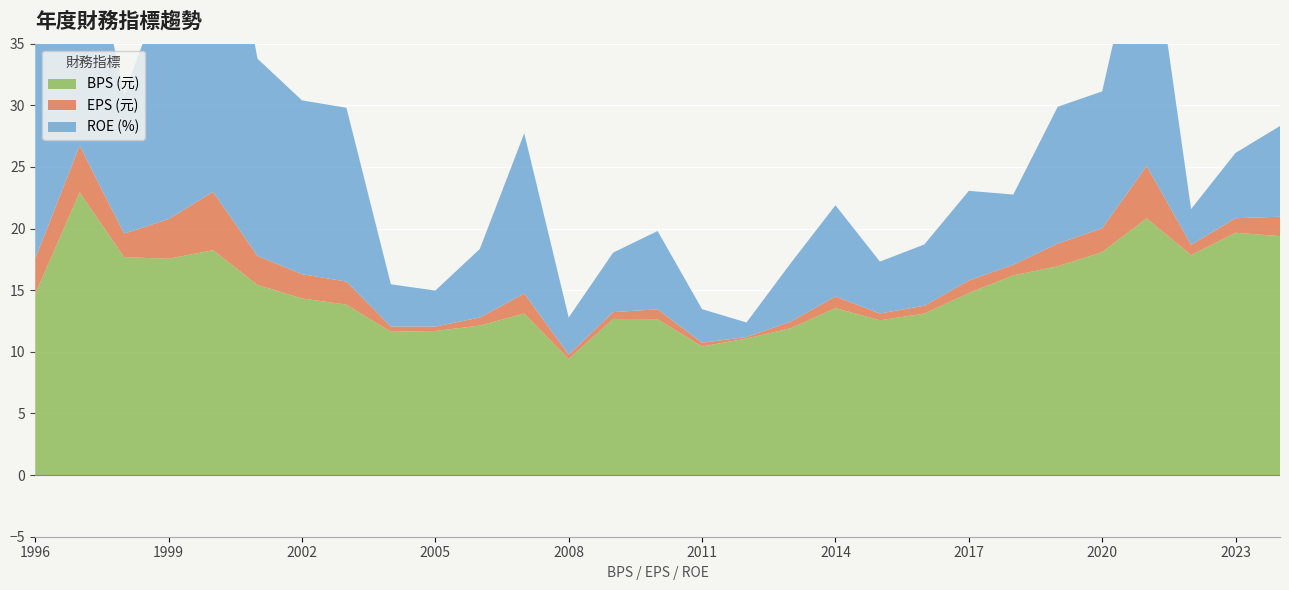

Reading left to right, list all the values displayed in this chart.

BPS (元): 14.7	22.9	17.7	17.6	18.2	15.4	14.3	13.8	11.6	11.7	12.1	13.1	9.4	12.7	12.7	10.4	11.1	11.9	13.6	12.6	13.1	14.8	16.2	16.9	18.1	20.8	17.9	19.7	19.4
EPS (元): 2.9	3.8	1.9	3.2	4.7	2.4	2.0	1.9	0.4	0.4	0.7	1.6	0.4	0.6	0.8	0.3	0.1	0.5	0.9	0.6	0.6	1.0	0.9	1.8	1.9	4.2	0.8	1.2	1.6
ROE (%): 25.6	21.4	11.3	20.0	30.2	16.0	14.1	14.1	3.4	2.9	5.6	13.0	3.0	4.8	6.3	2.7	1.2	4.8	7.4	4.2	5.0	7.3	5.7	11.1	11.1	21.9	2.9	5.3	7.4